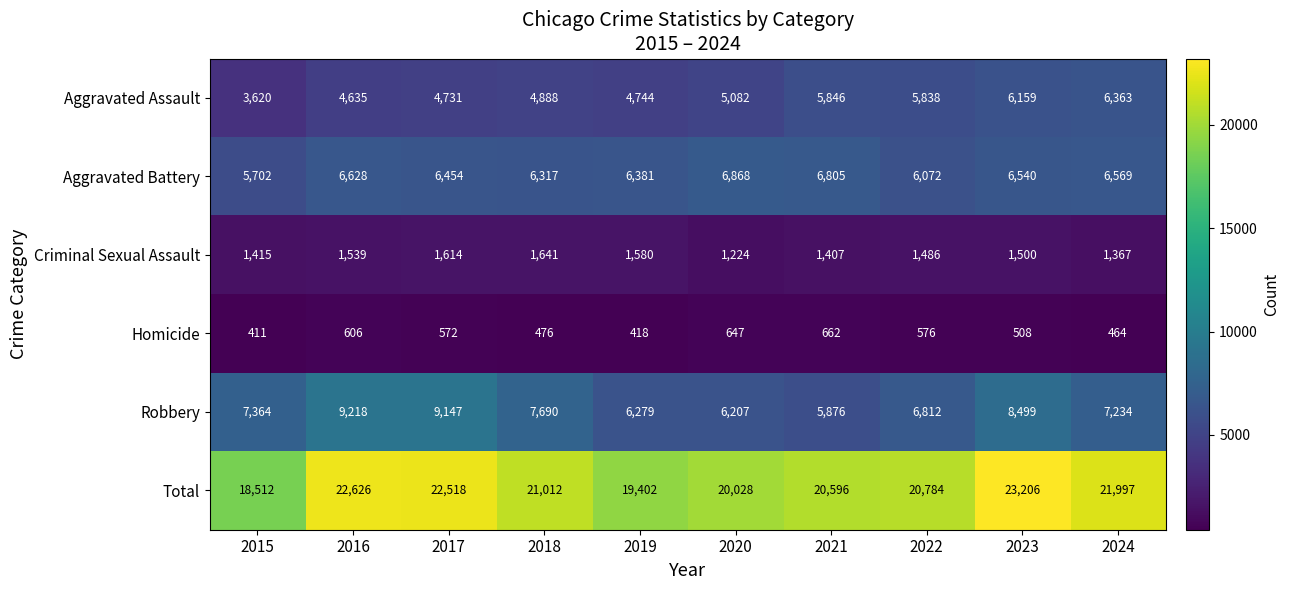

Which series changed the most between 2015 and 2017?

Total